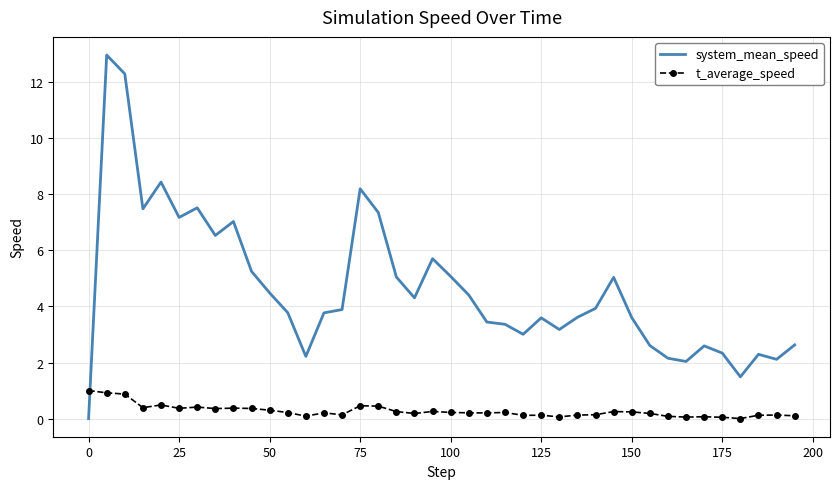

What is the difference between the maximum and minimum values in the t_average_speed series?

1.0